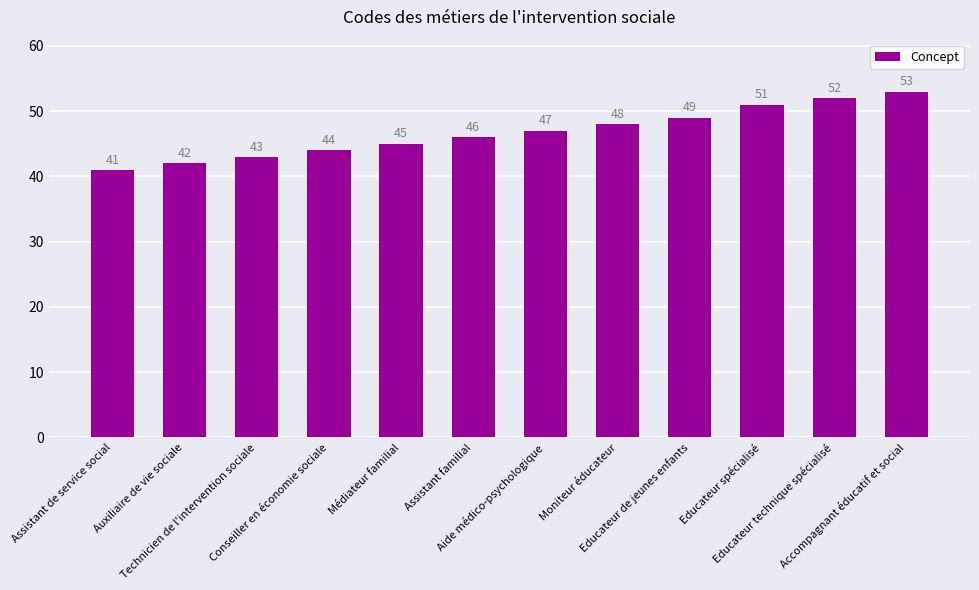

What is the sum of all values?

561